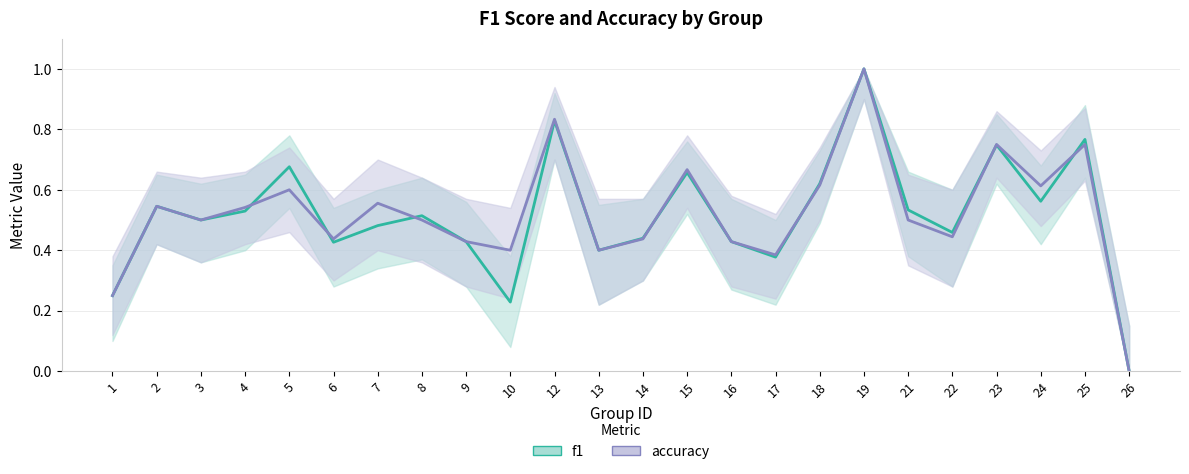

Which series ends up on top after the final intersection of accuracy and f1?

f1